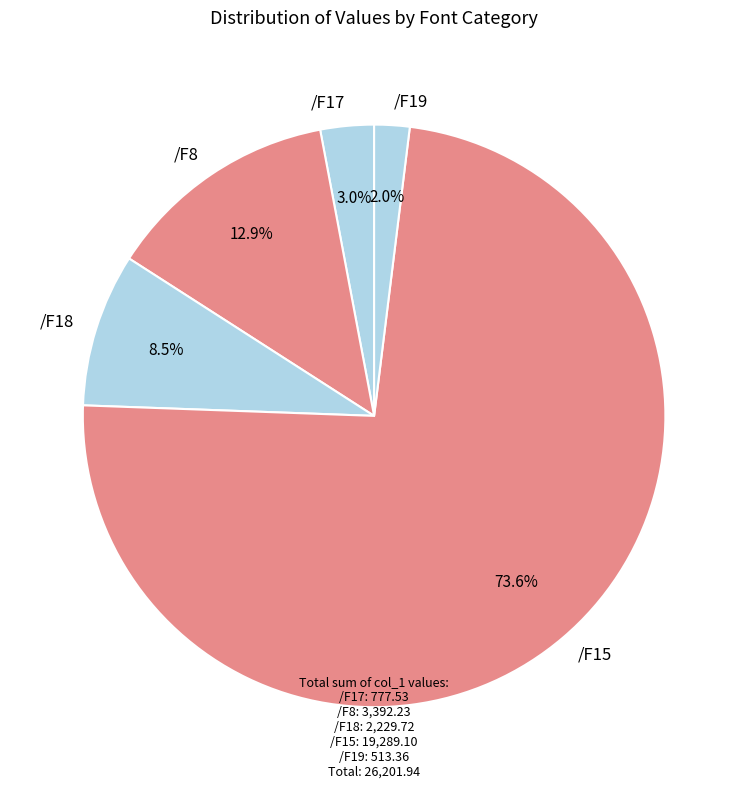

Is /F15 the majority of the pie?

Yes